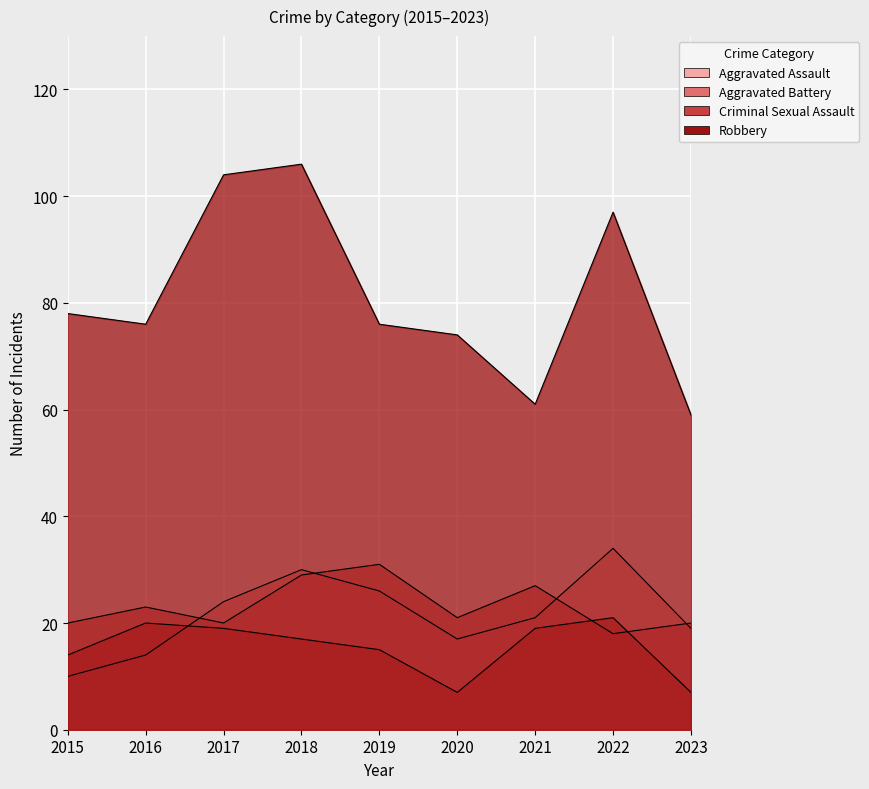

What is the difference between the Robbery values at 2016 and 2021?

15